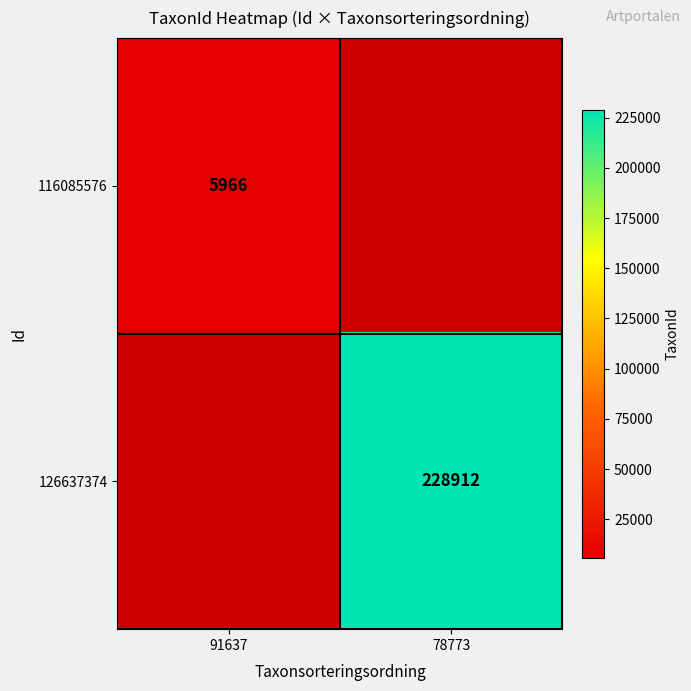

The value of 116085576 at 91637 is 9024. True or false?

False